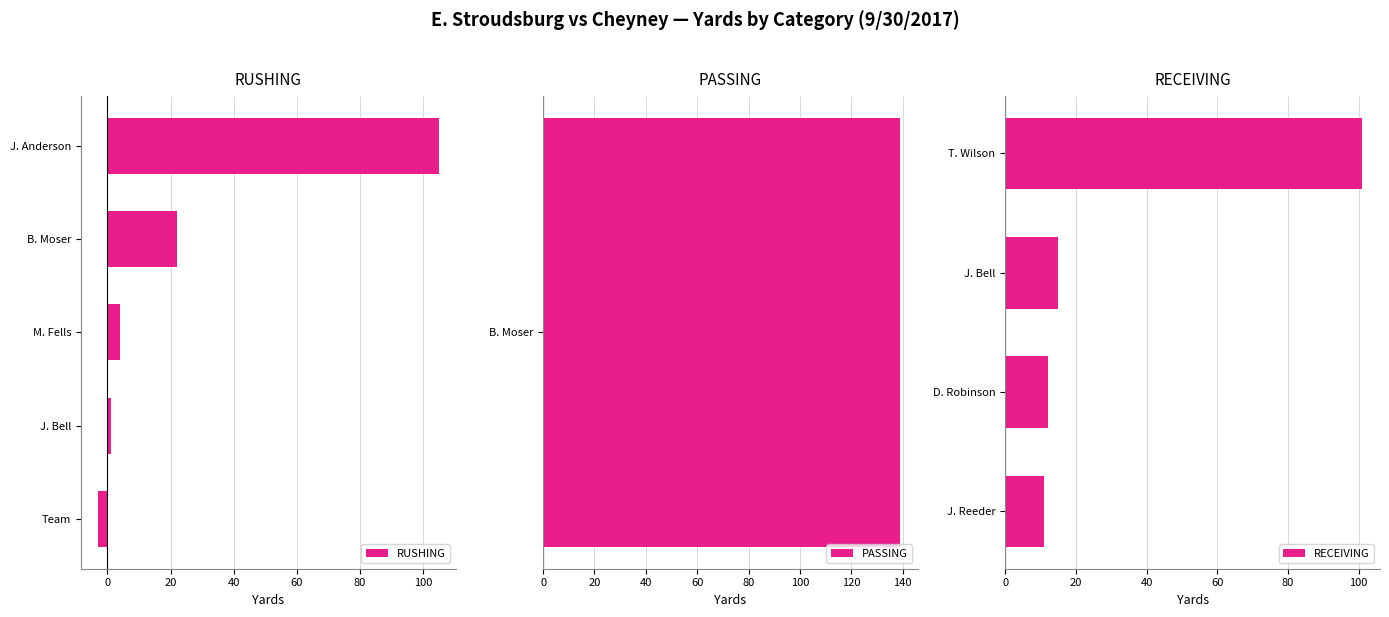

What position from the right is Bell?

2